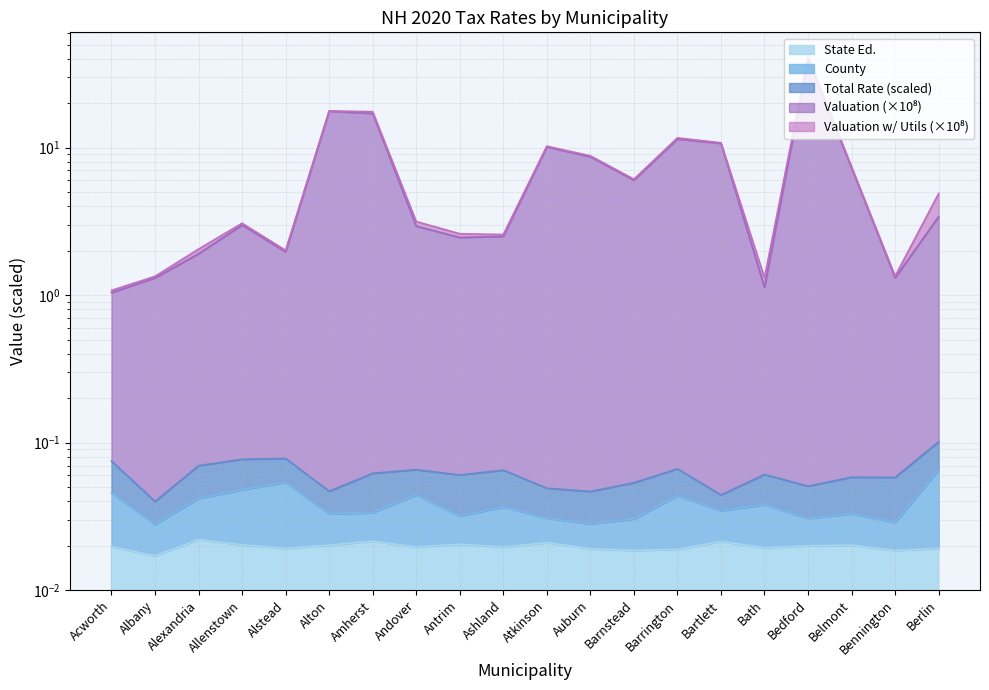

Is the value of Valuation at Andover greater than the value of State Ed. at Berlin?

Yes